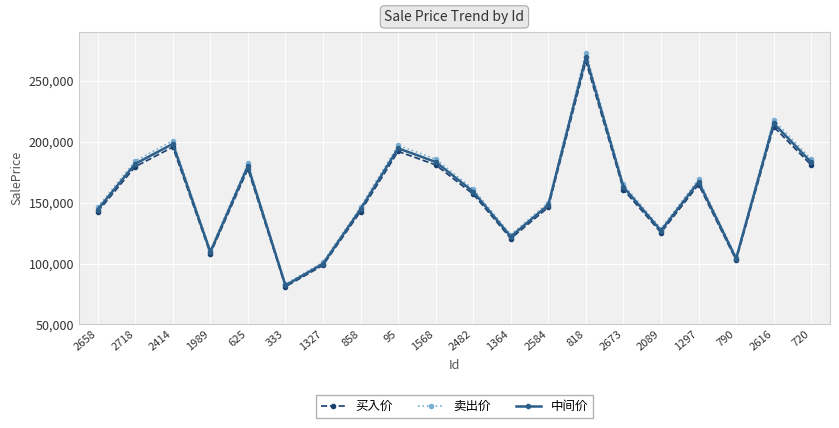

At which category does 卖出价 reach its first local valley?

1989